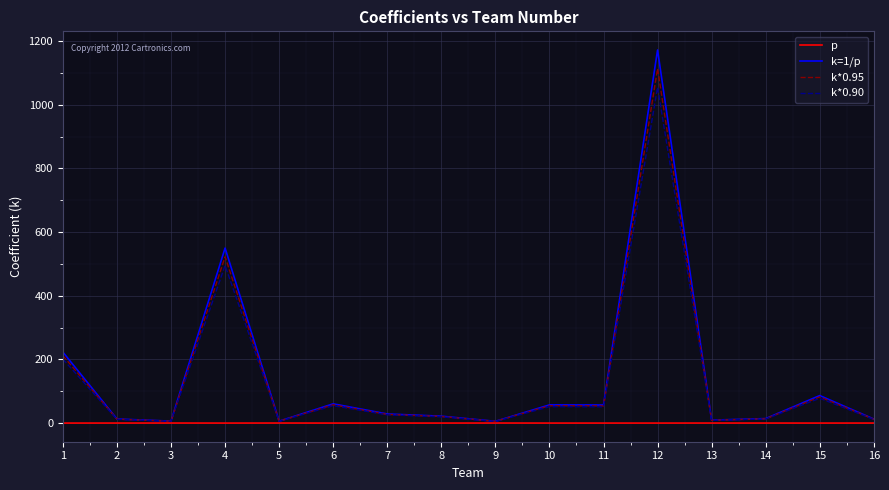

What is the difference between the second highest and minimum values in the k*0.90 series?

489.9